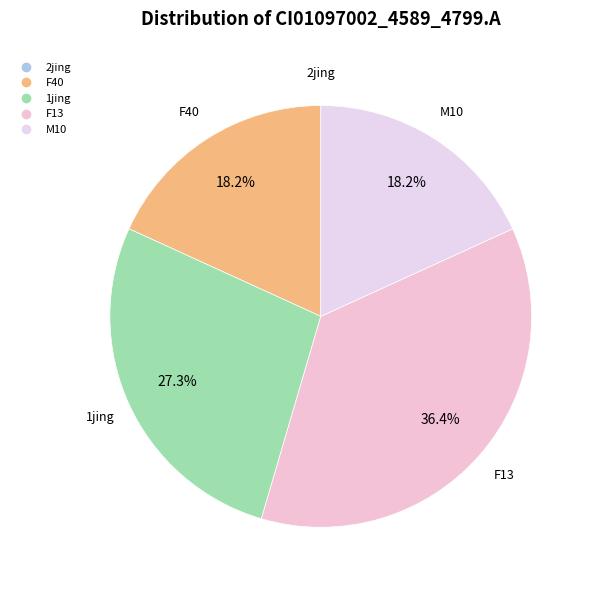

To the nearest percent, what is the combined percentage of M10 and F13?

55%